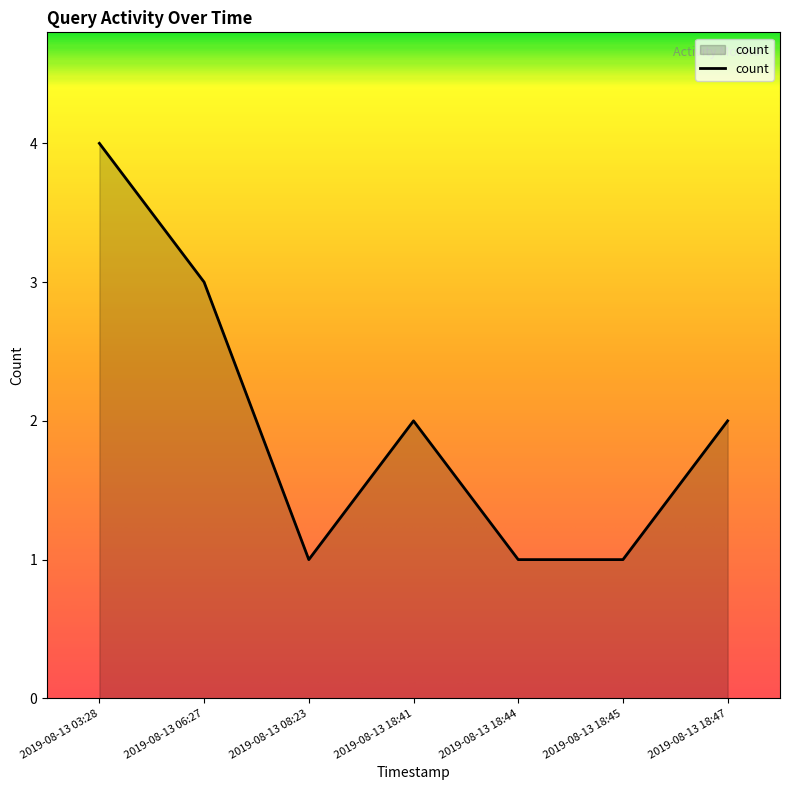

Between 2019-08-13 18:47 and 2019-08-13 08:23, which is larger?

2019-08-13 18:47